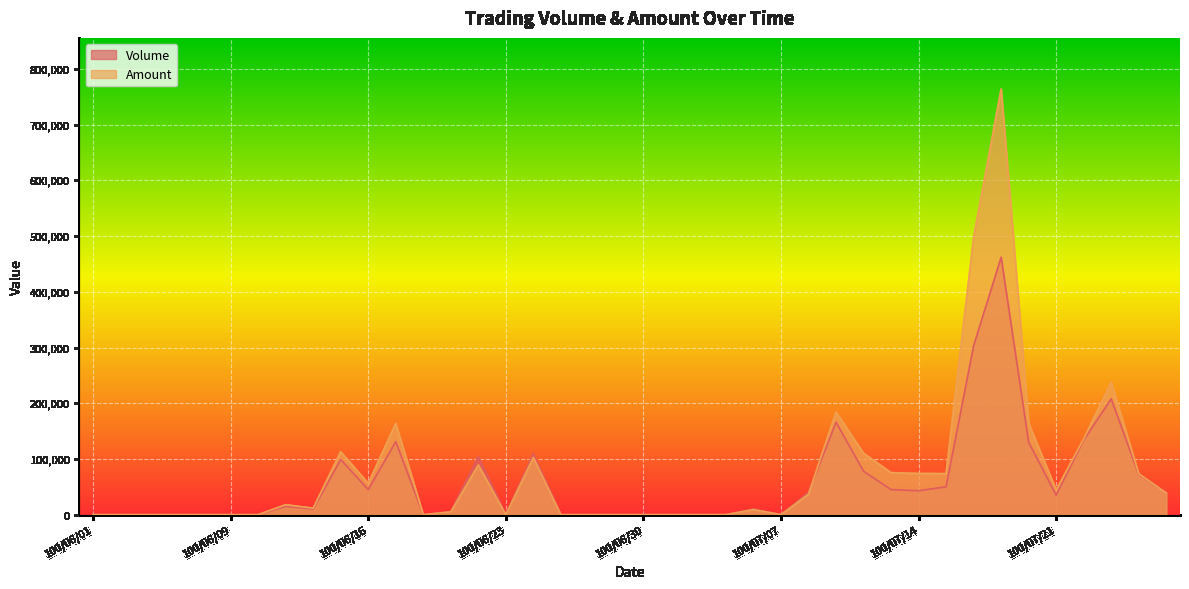

The value of Volume at 100/07/05 is -231640. True or false?

False